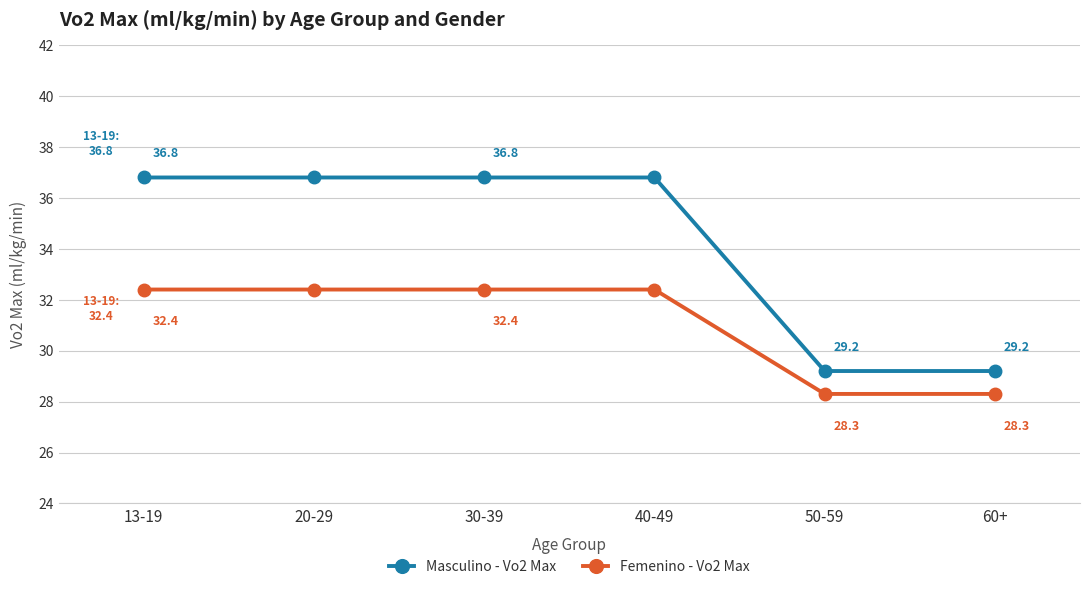

Reading right to left, list all the values displayed in this chart.

Masculino - Vo2 Max: 60+=29.2	50-59=29.2	40-49=36.8	30-39=36.8	20-29=36.8	13-19=36.8
Femenino - Vo2 Max: 60+=28.3	50-59=28.3	40-49=32.4	30-39=32.4	20-29=32.4	13-19=32.4